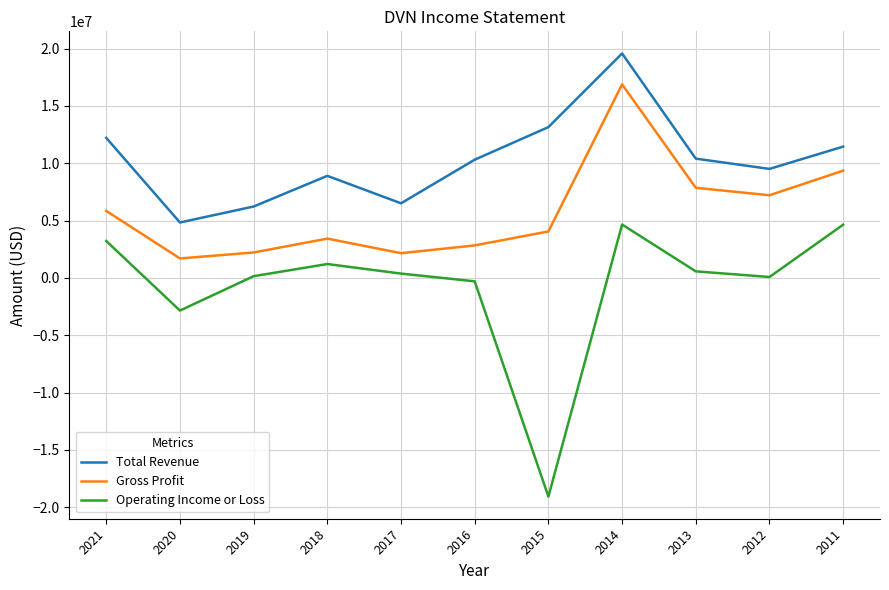

What is the total value across all series at 2015?

-1883000